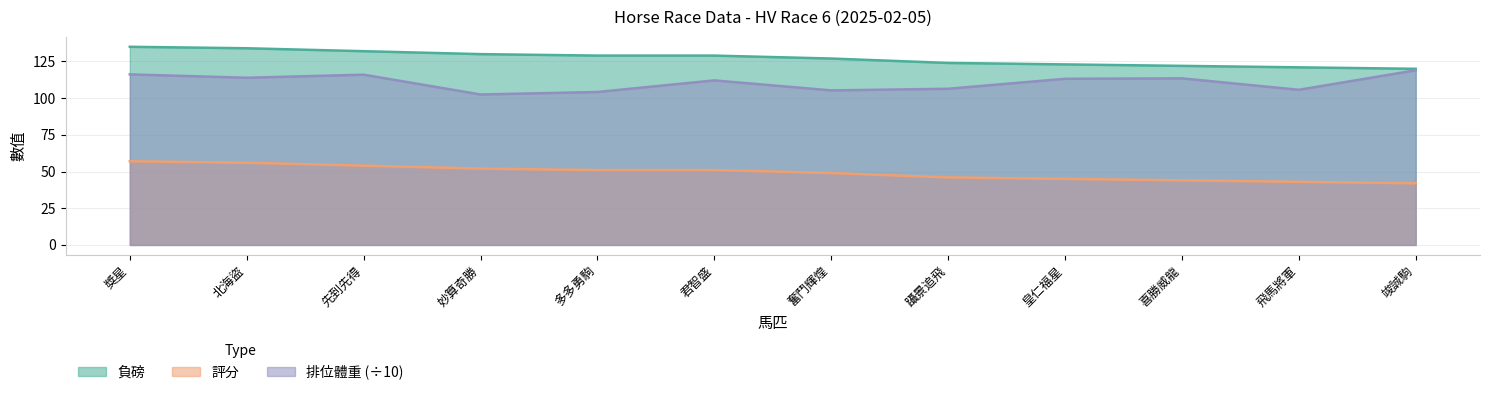

At which category does the chart reach its minimum across all series?

竣誠駒